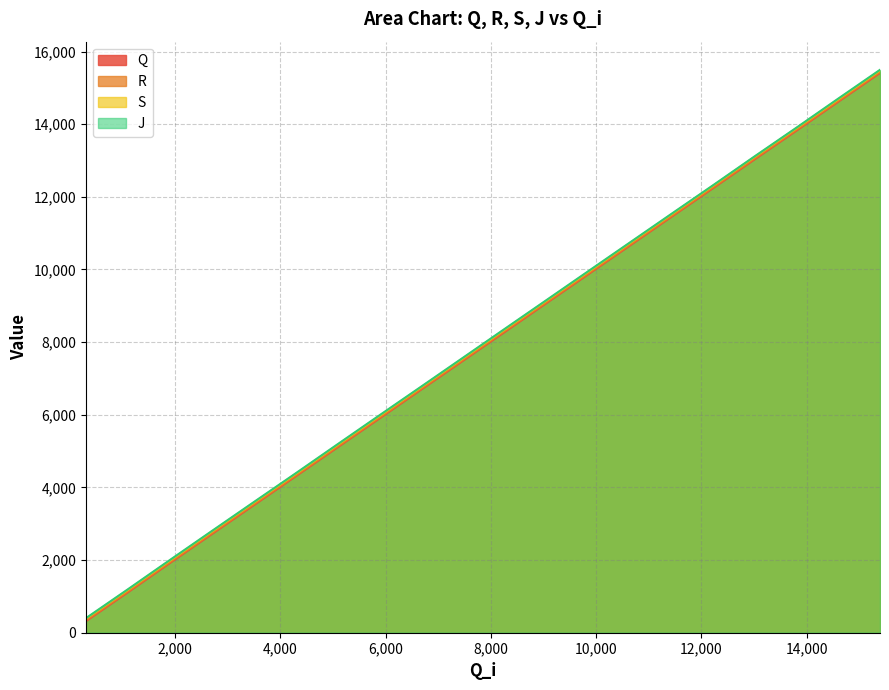

What is the average value of the R series?

7890